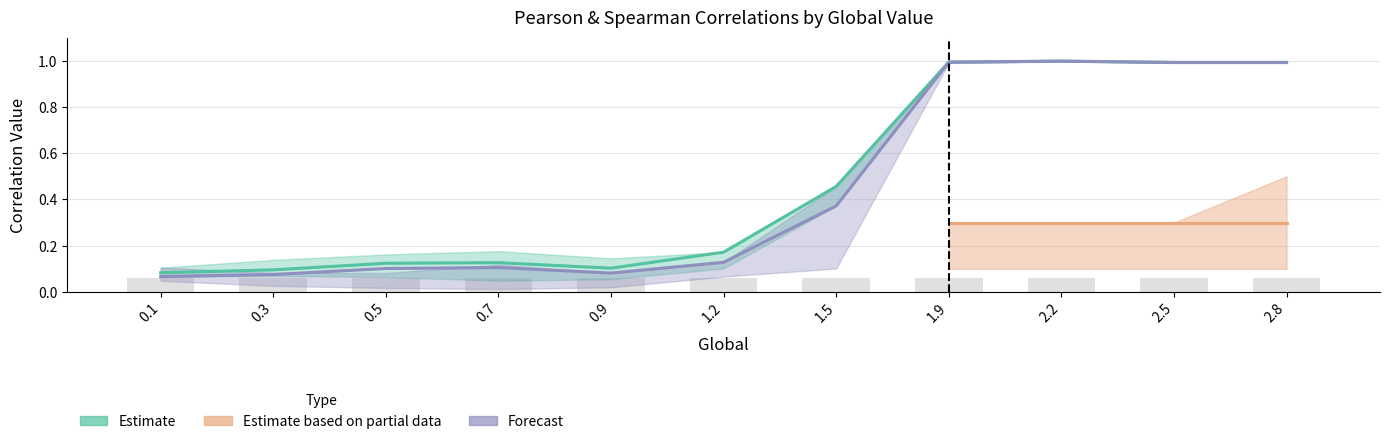

What is the label of the 8th bar from the right?

0.7